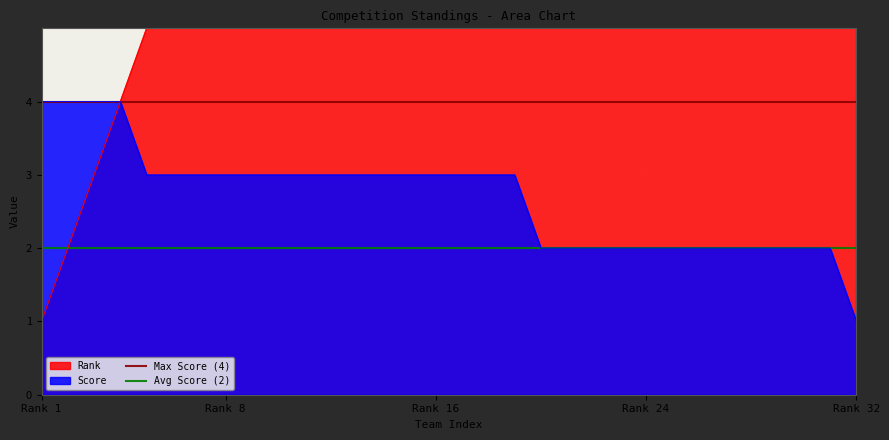

What is the maximum value for Score?

4